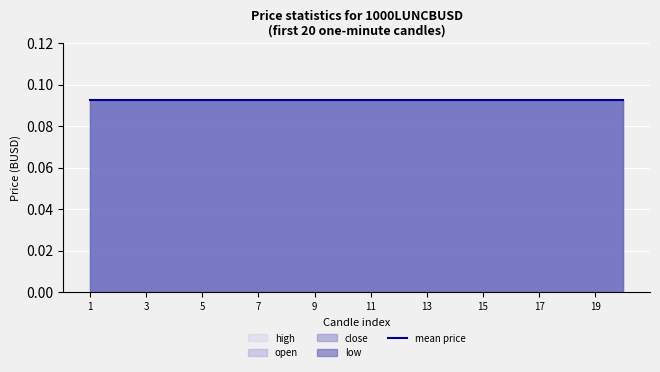

What is the total value across all series at 15?

0.4